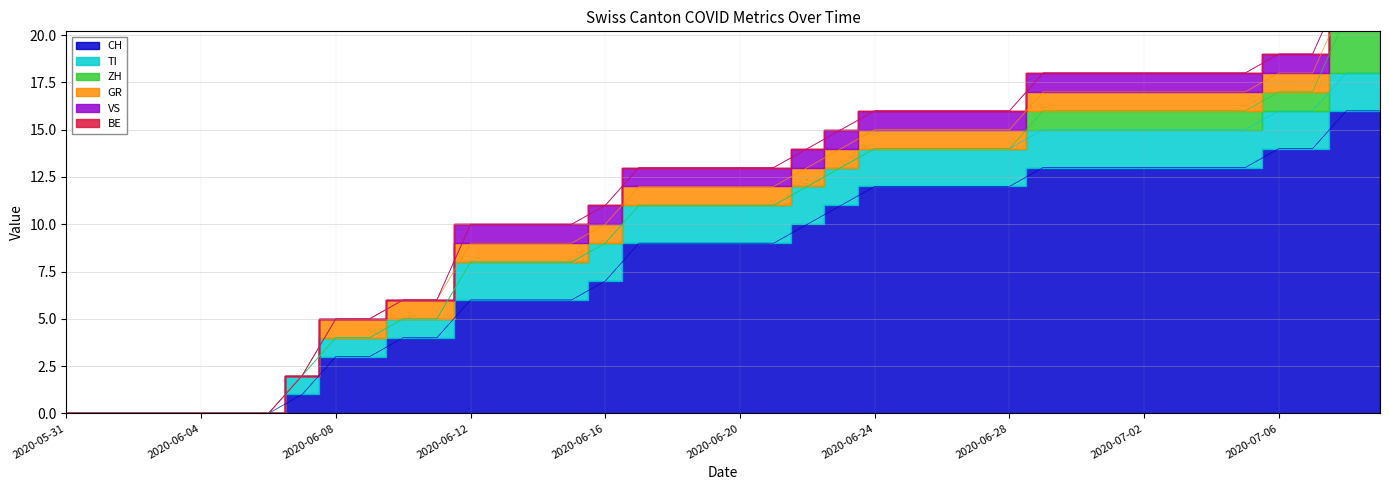

The value of CH at 2020-06-22 is 10. True or false?

True